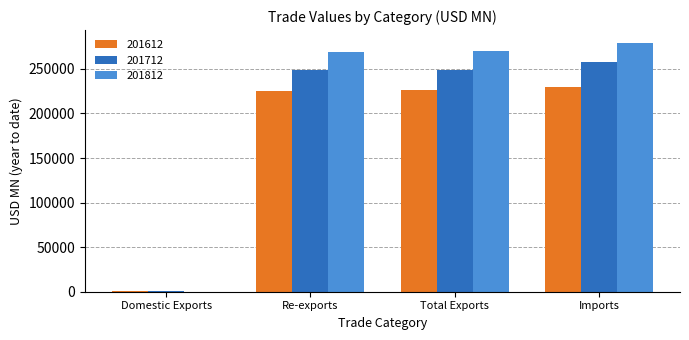

Is it true that 201812 equals 148118.1 at Re-exports?

False